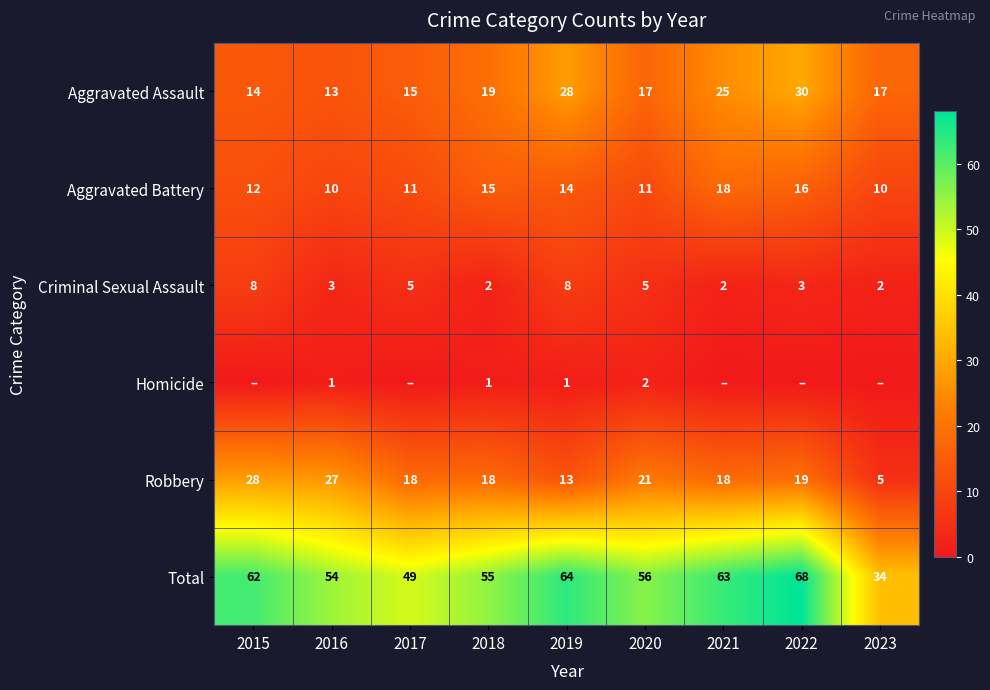

What is the maximum value shown in the chart?

68